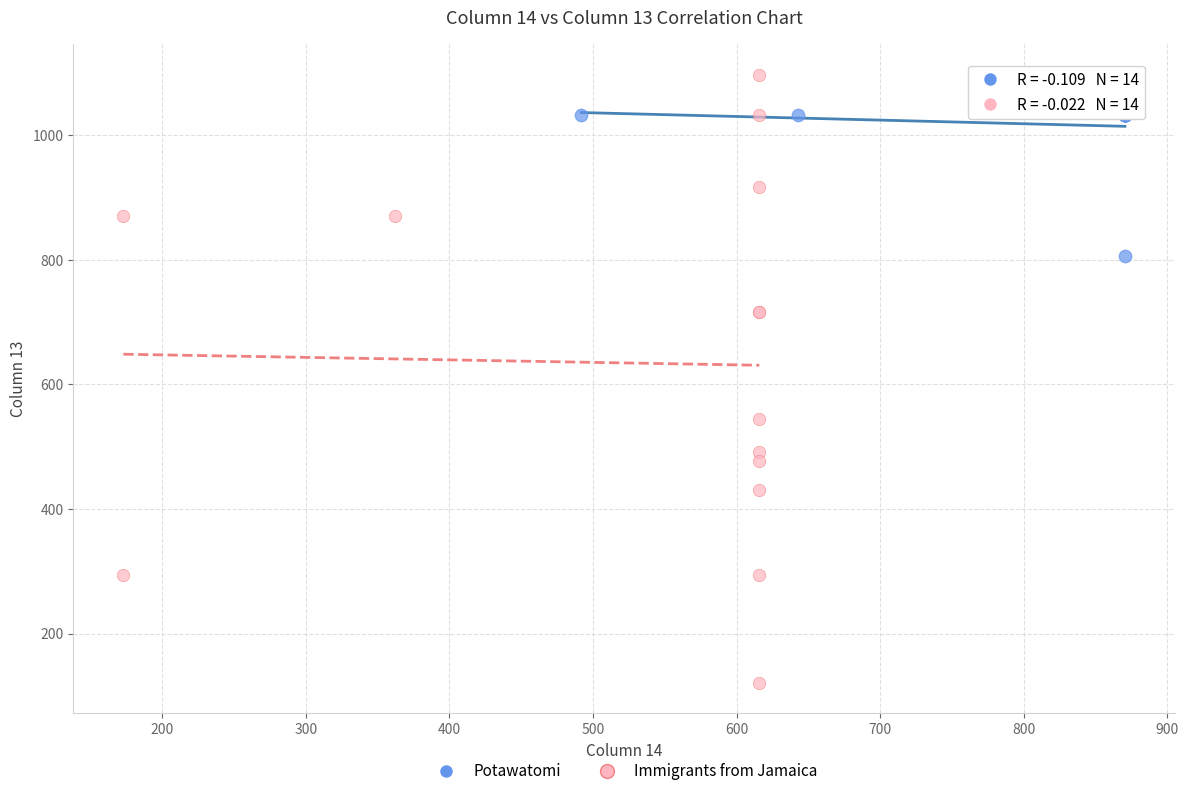

What are all the series names shown in the legend?

Potawatomi, Immigrants from Jamaica